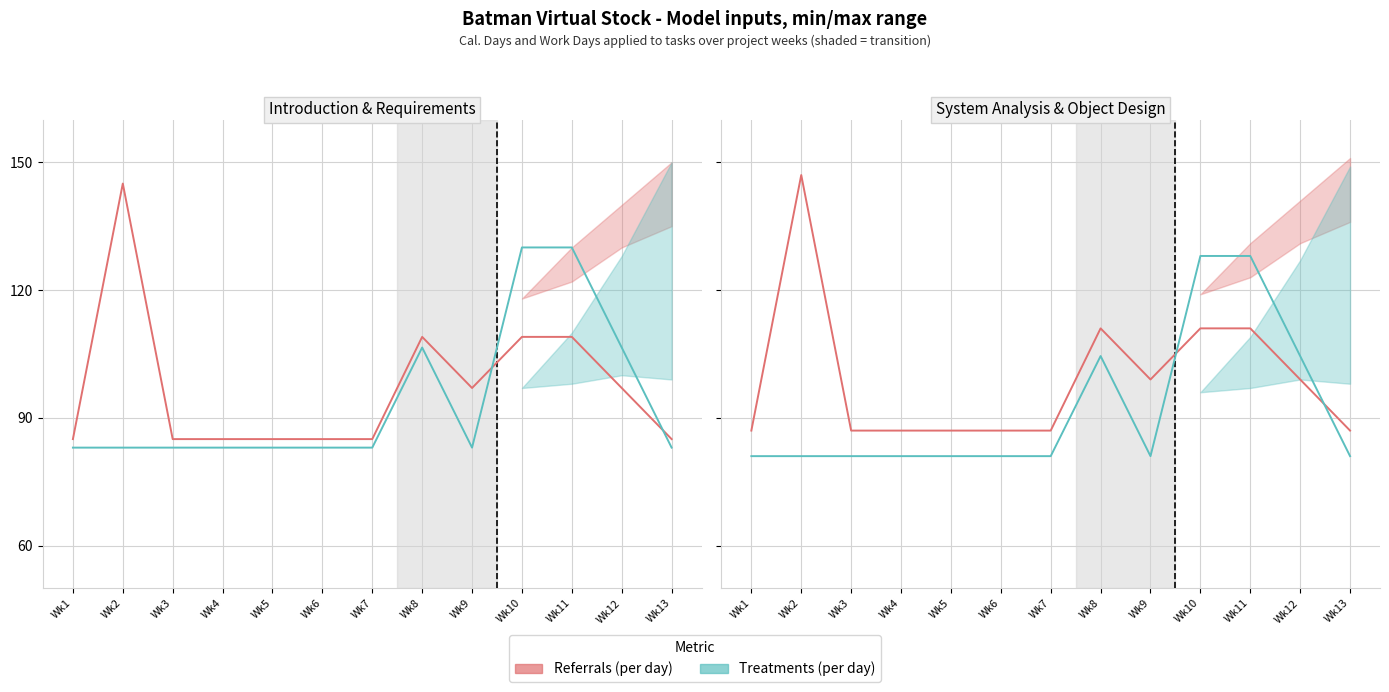

What is the value of the Referrals (per day) point at the 7th from the left?

87.0